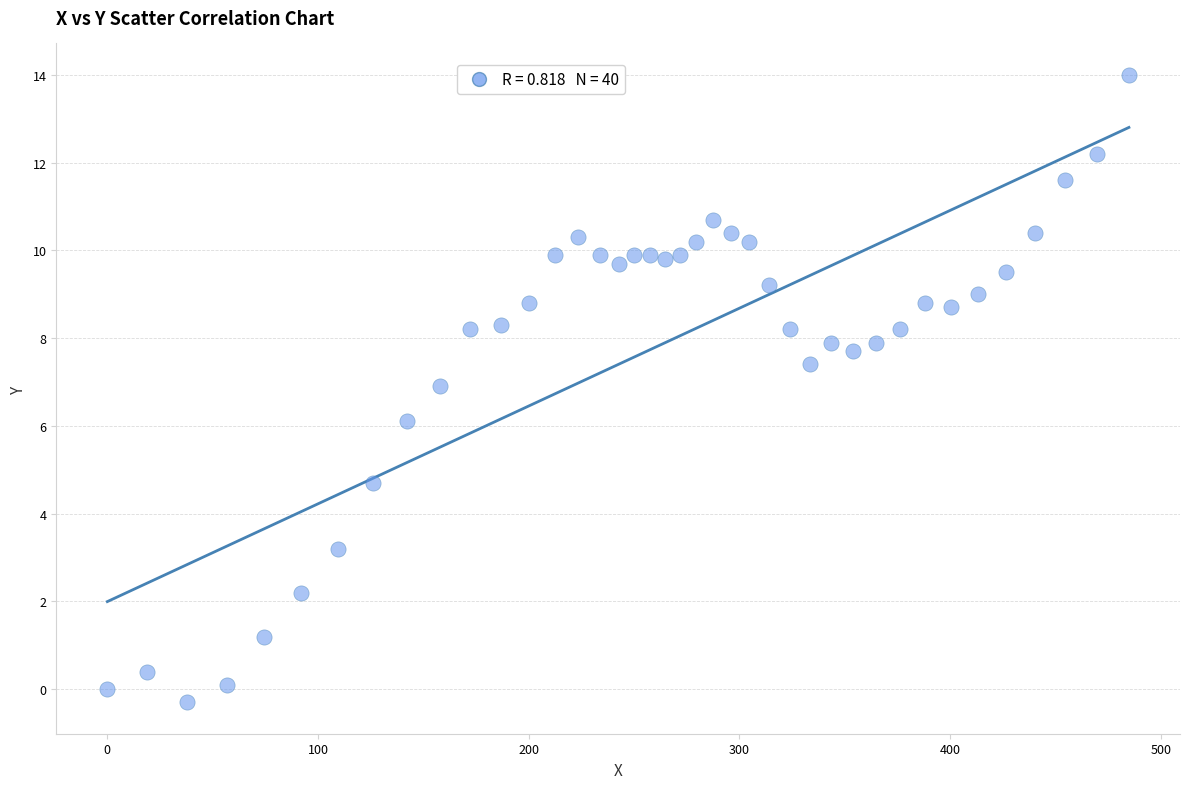

What is the range of X values (max minus min)?

484.9